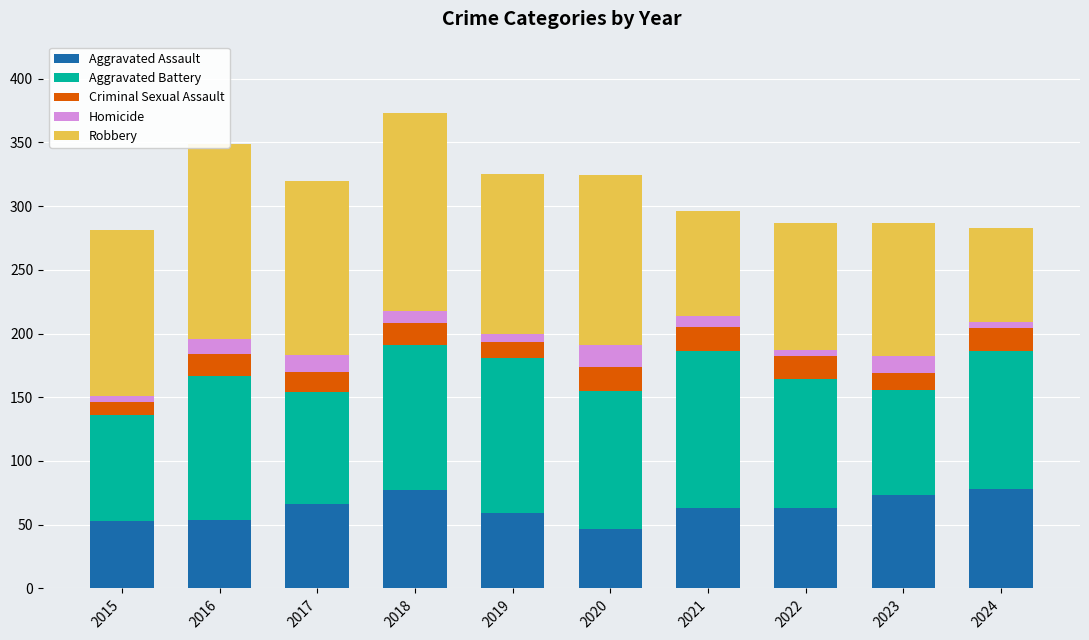

How many bars are there in total?

10